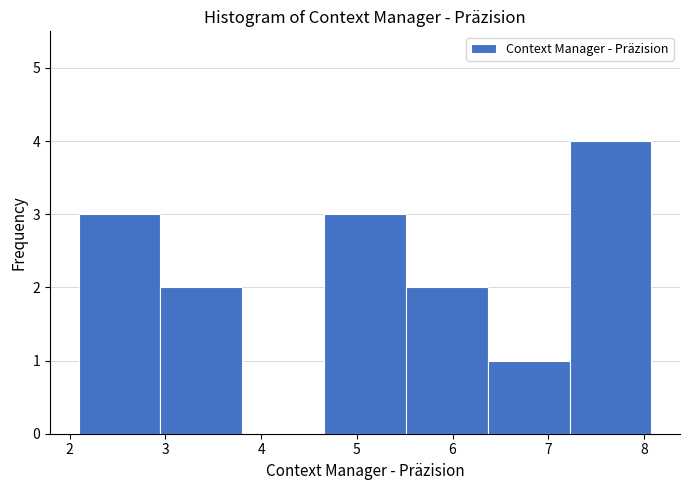

What is the height of the bar covering 2.9 to 3.8 on the x-axis? Neither the bar edges nor the heights are printed on the chart, so give them approximately, as read against the axes.

2